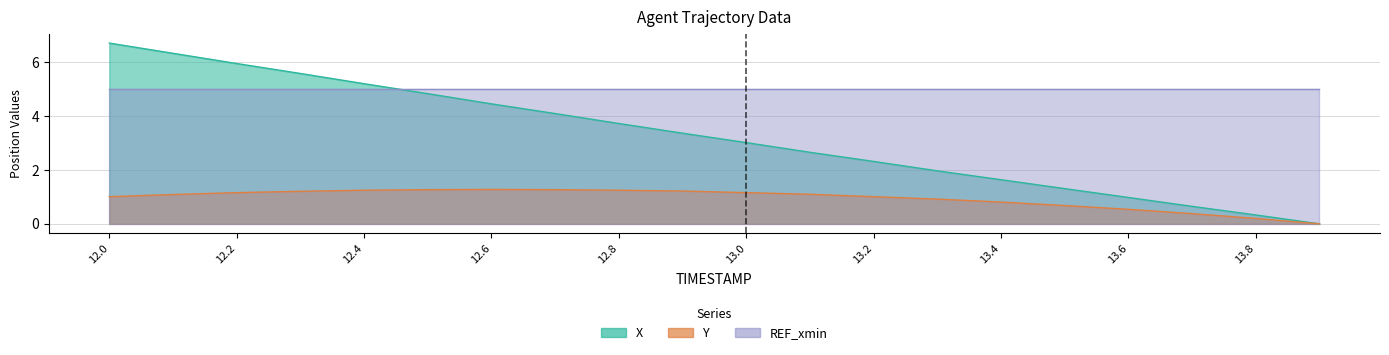

Does the chart display data point markers on the line(s)?

No